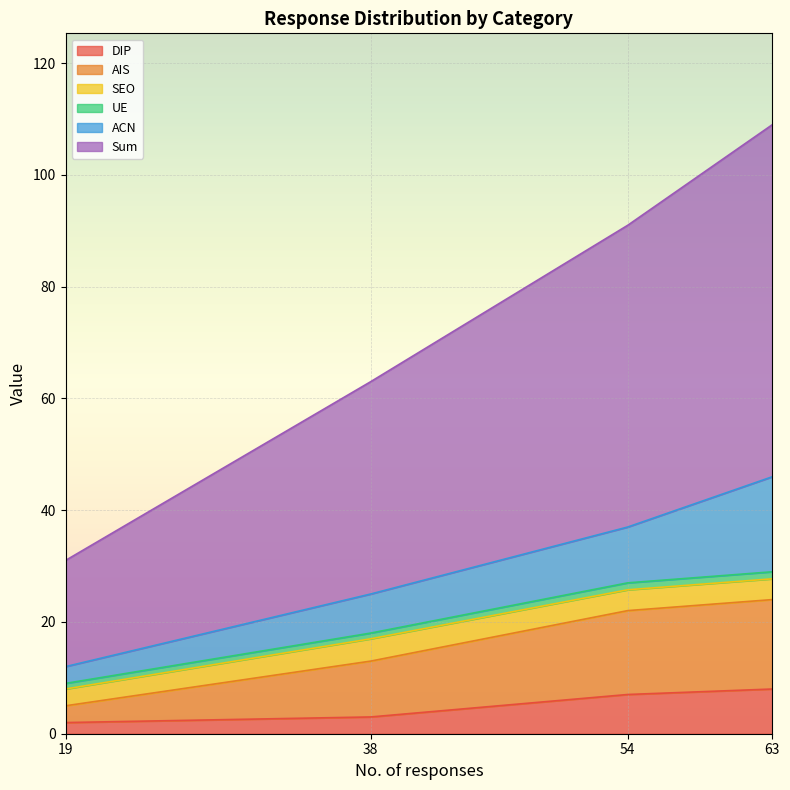

What is the highest value of the DIP series?

8.0